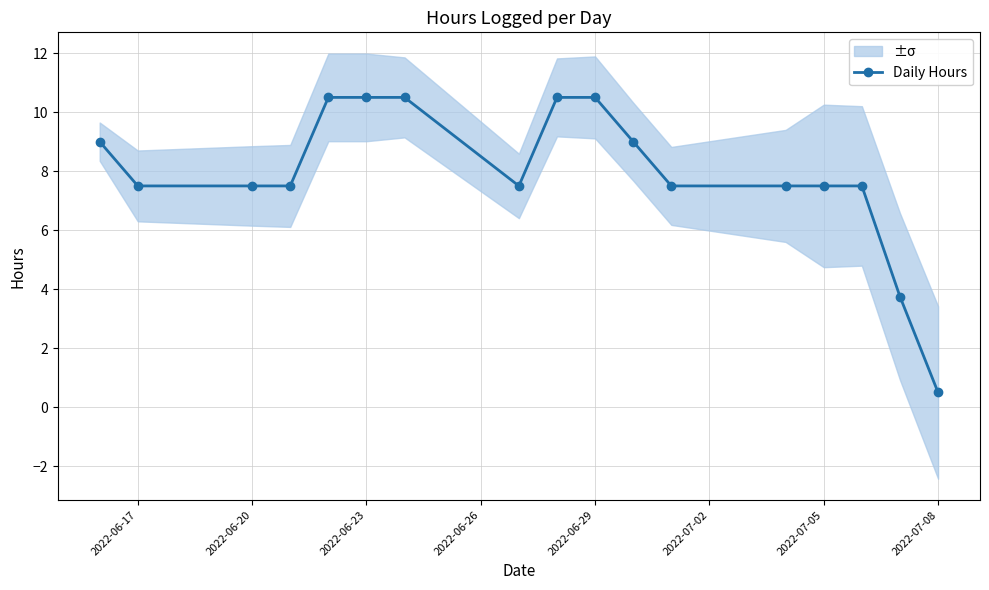

True or false: Daily Hours has a value of 10.5 at 2022-06-29.

True